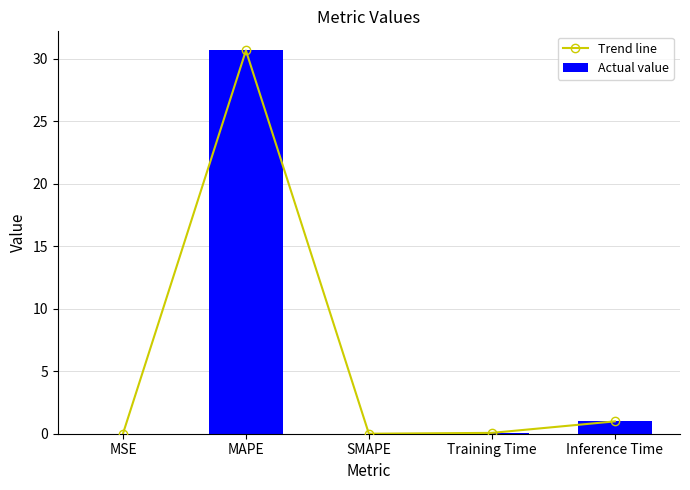

What is the label of the 2nd bar from the left?

MAPE